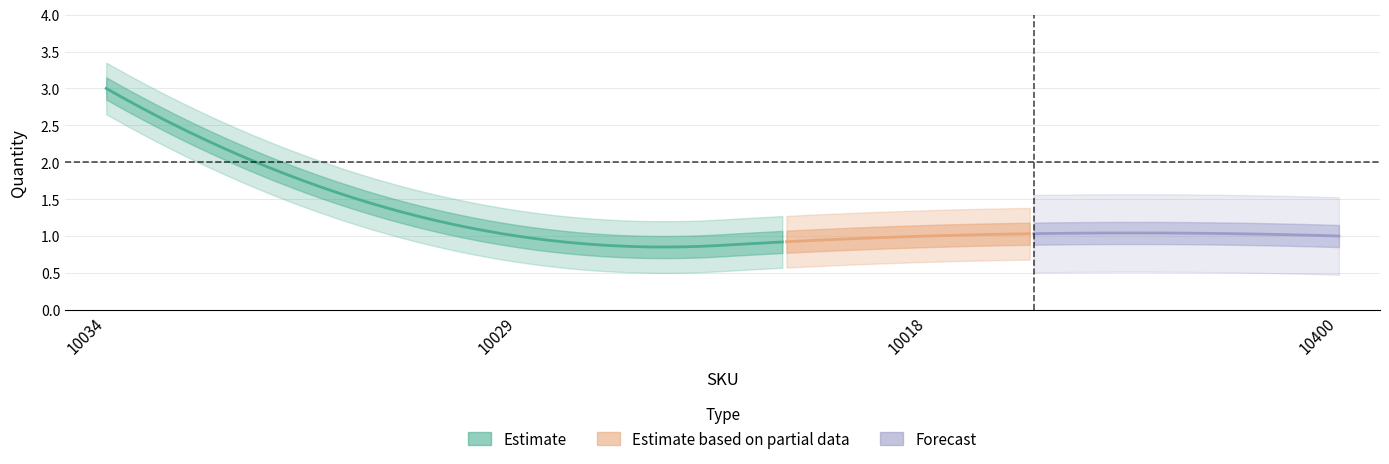

Reading left to right, transcribe all the data shown in this chart.

10034=3	10029=1	10018=1	10400=1